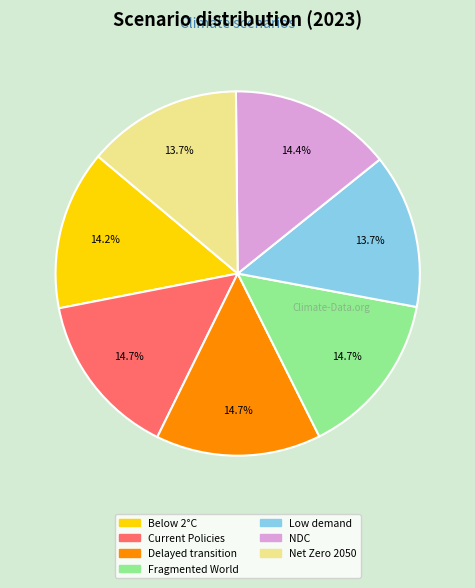

Is there a majority slice in this chart?

No